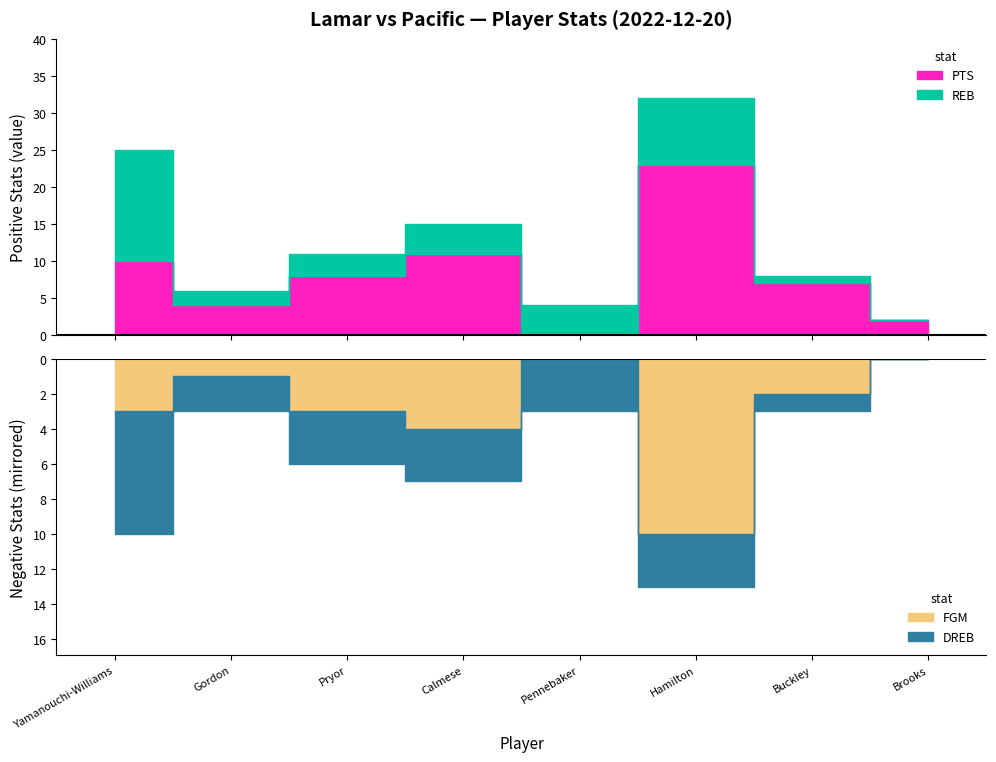

Between 4 and 7, which series saw the biggest shift?

REB